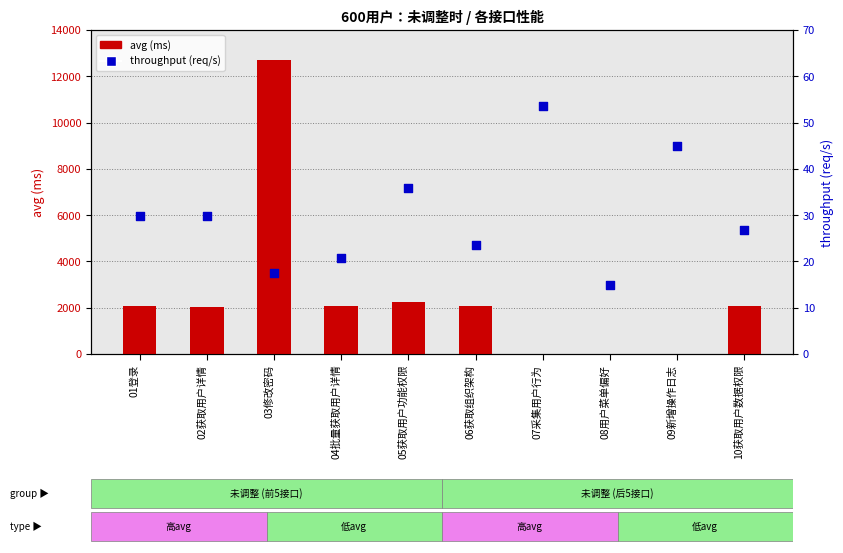

Is the value of throughput (req/s) at 07采集用户行为 greater than the value of avg (ms) at 03修改密码?

No